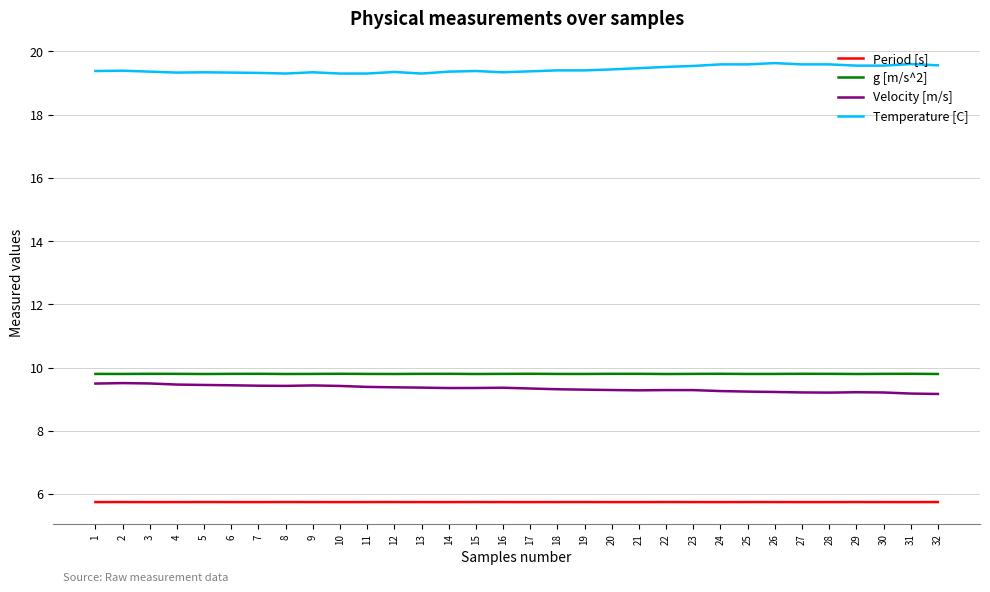

True or false: Velocity [m/s] and g [m/s^2] intersect in this chart.

False